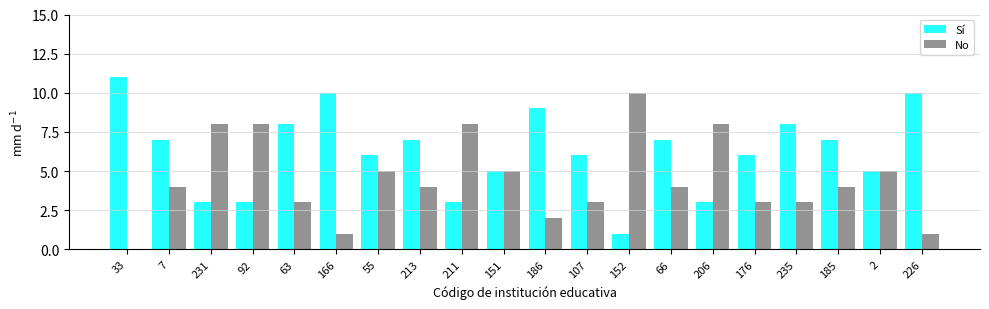

How many groups of bars are there?

20